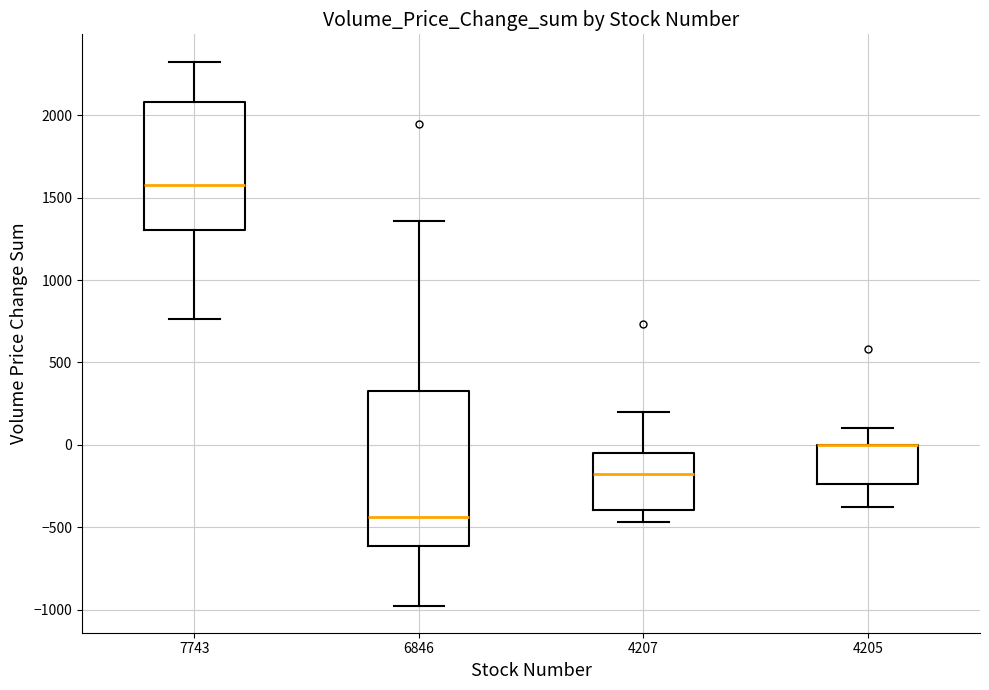

Reading left to right, transcribe this box plot: for each box, give where its median line is, the range the box spans, and where its two whiskers end, as read against the y-axis. The values are not printed on the chart, so give them approximately, as read against the axis.

7743: median 1600, box 1300 to 2100, whiskers 750 to 2350
6846: median -450, box -600 to 300, whiskers -950 to 1350
4207: median -200, box -400 to -50, whiskers -450 to 200
4205: median 0 (drawn on the box's upper edge), box -250 to 0, whiskers -350 to 100